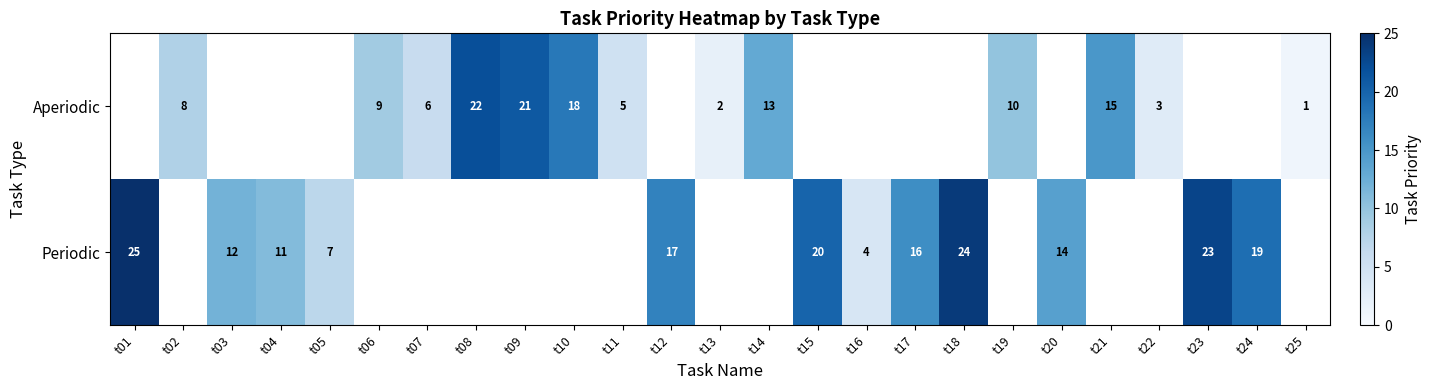

What is the difference between the Periodic values at t12 and t03?

5